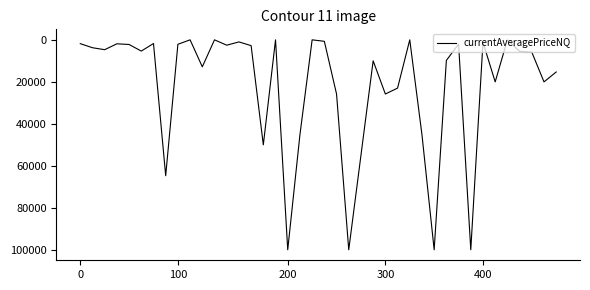

What is the difference between the maximum and second lowest values?

100000.0